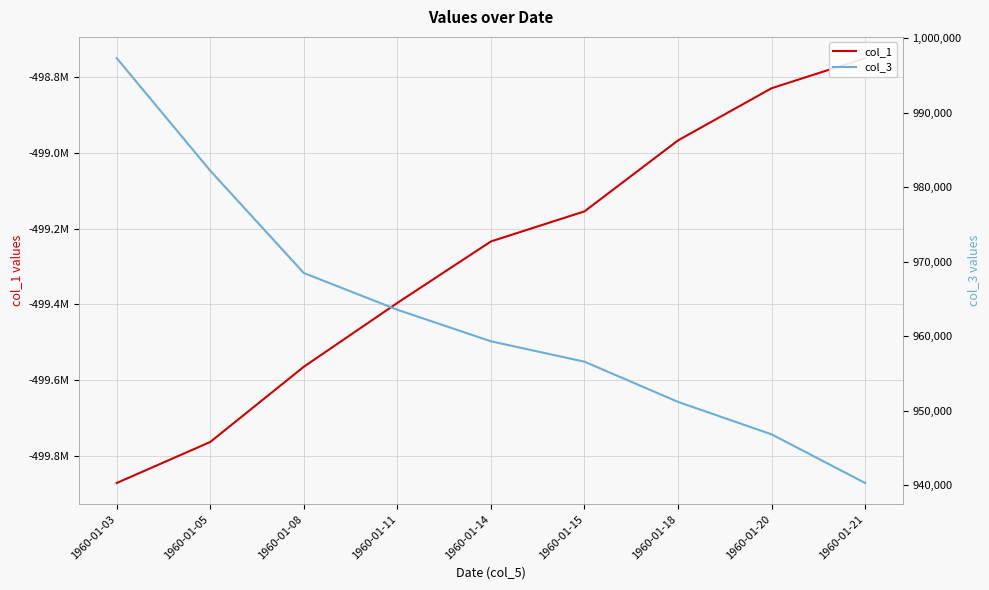

At 1960-01-05, list the series in order from smallest to largest.

col_1, col_3